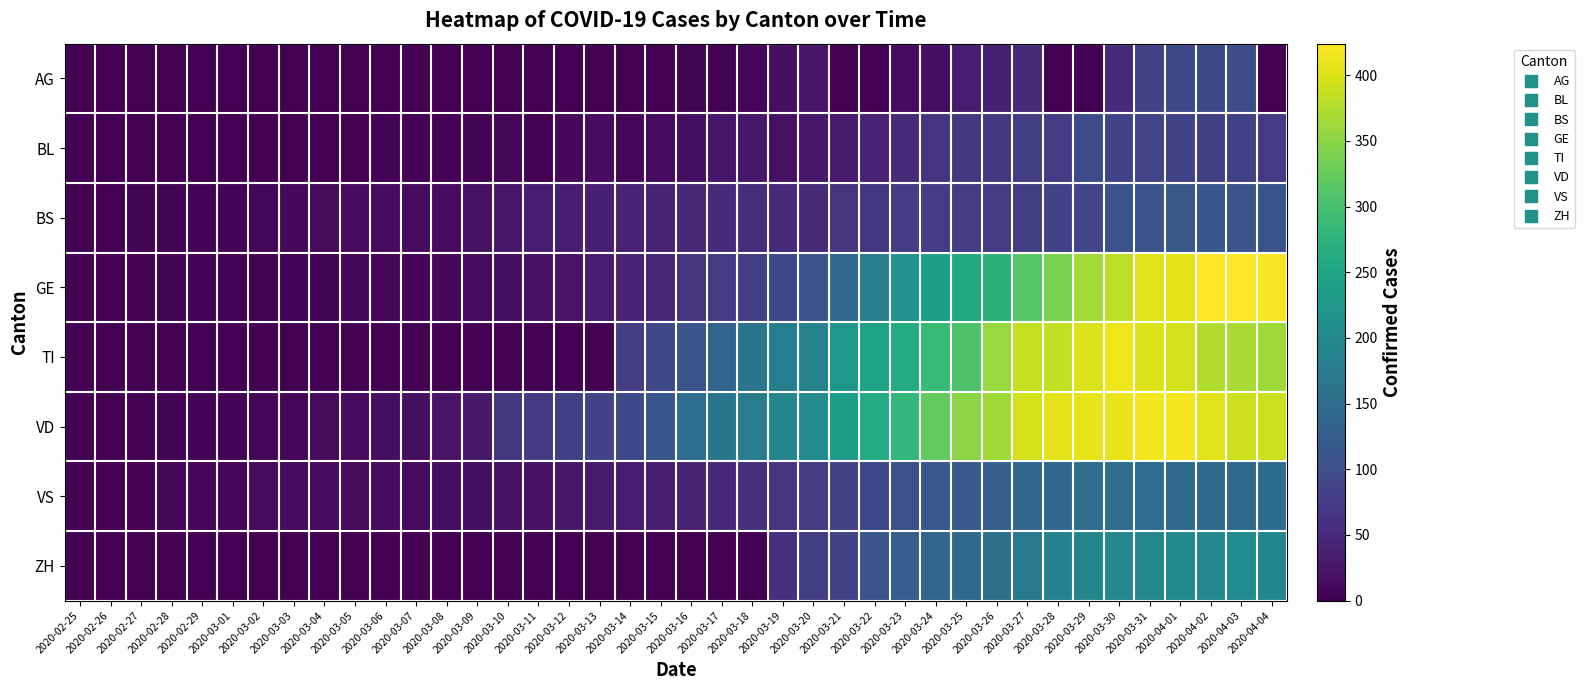

What is the total value across all series at 2020-03-27?

1612